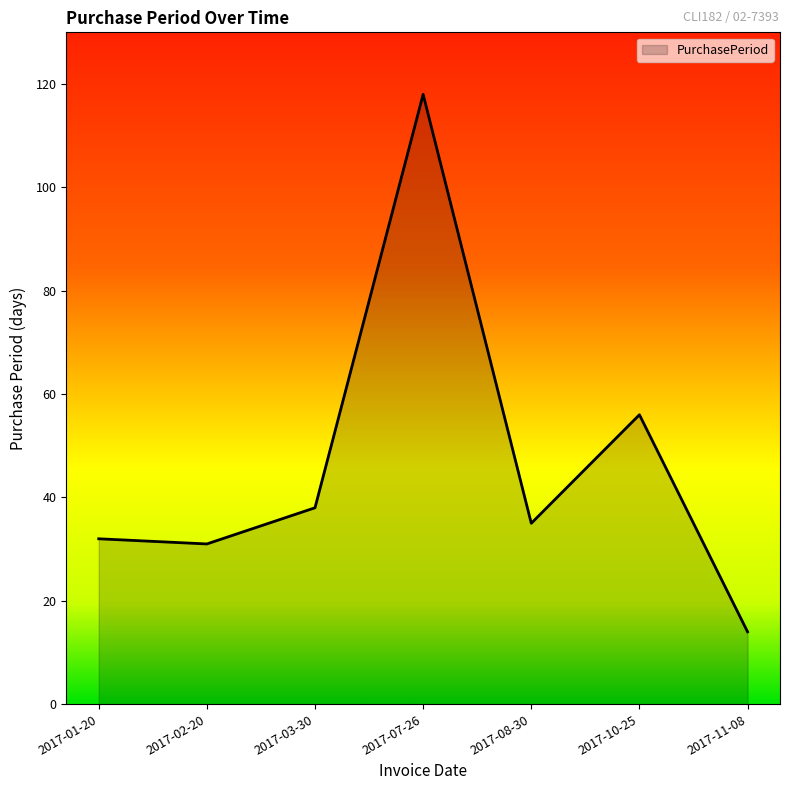

What is the difference between the maximum and minimum values?

104